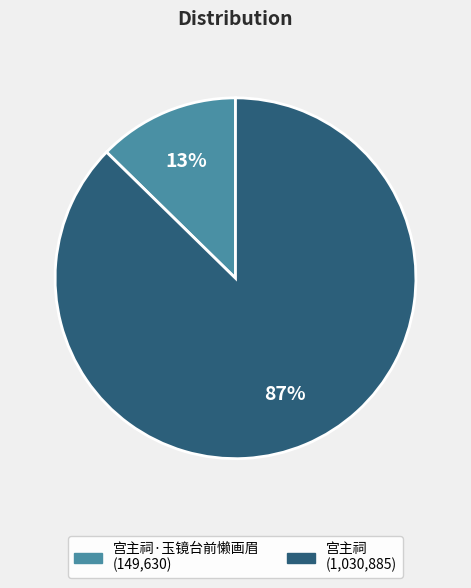

Is there a majority slice in this chart?

Yes